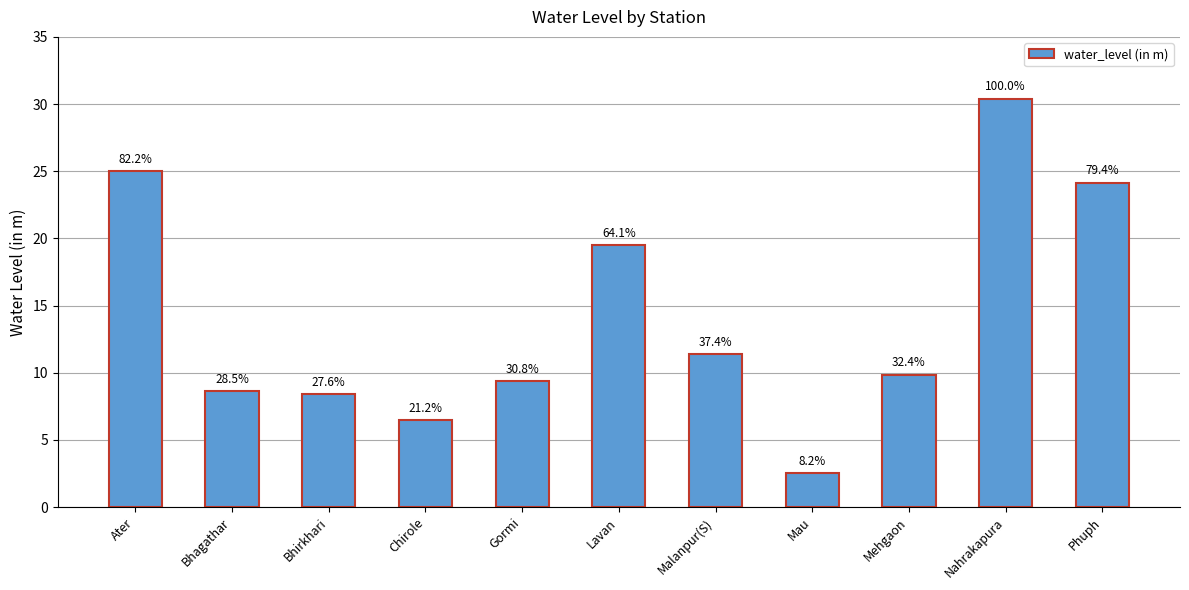

What is the change in value from Ater to Gormi?

-15.6